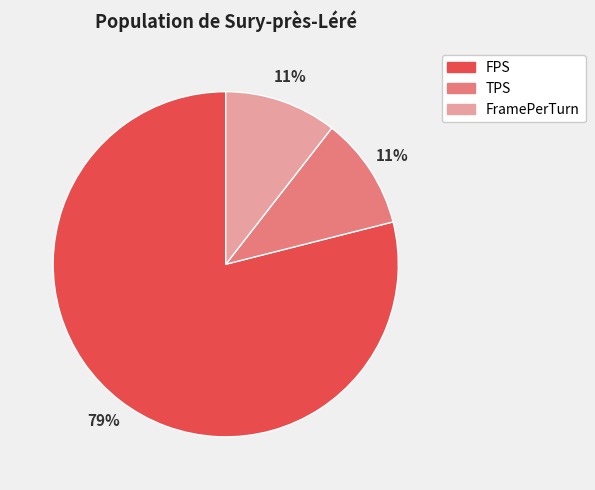

Does TPS represent more than half of the total?

No